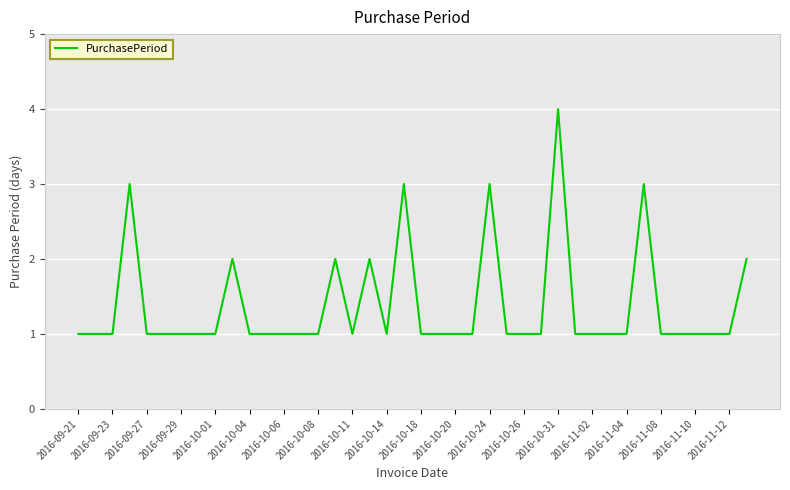

What is the difference between the maximum and minimum values?

3